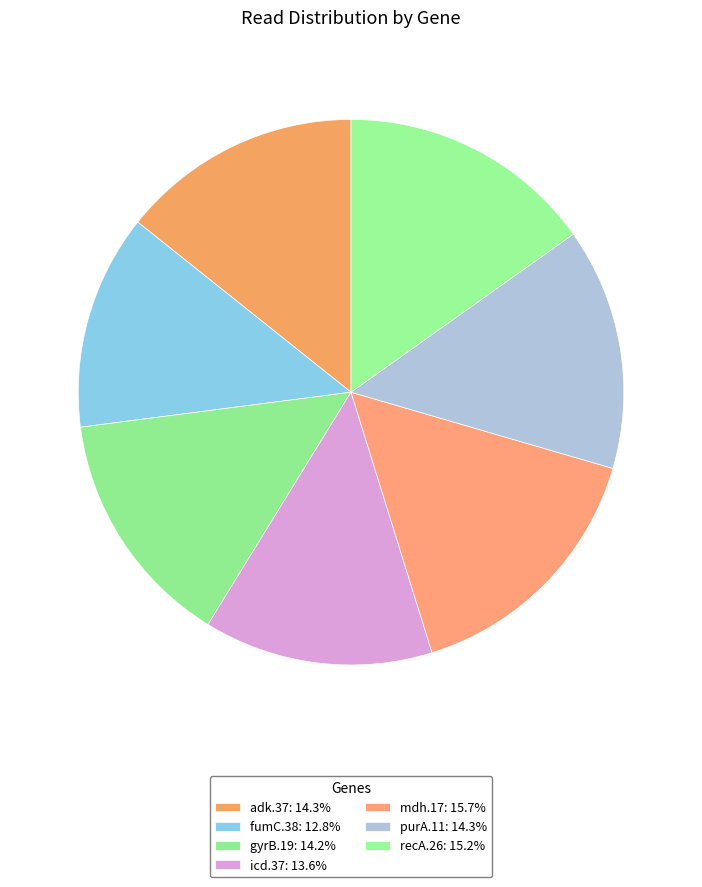

To the nearest percent, what portion does purA.11 represent?

14%